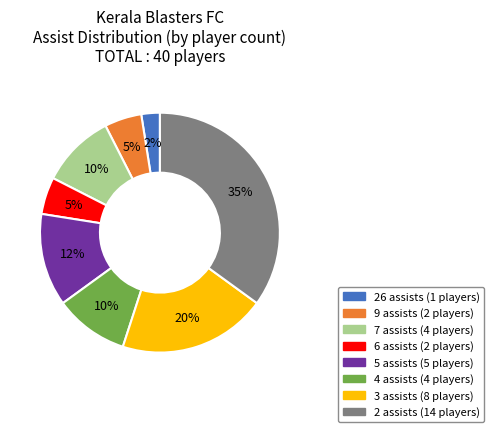

To the nearest percent, what is the combined percentage of 4 assists and 6 assists?

15%